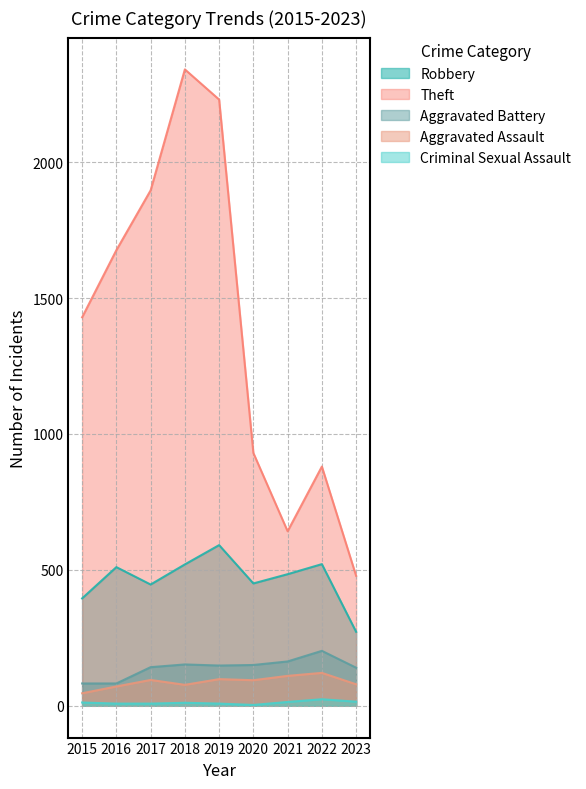

What is the average value of the Theft series?

1389